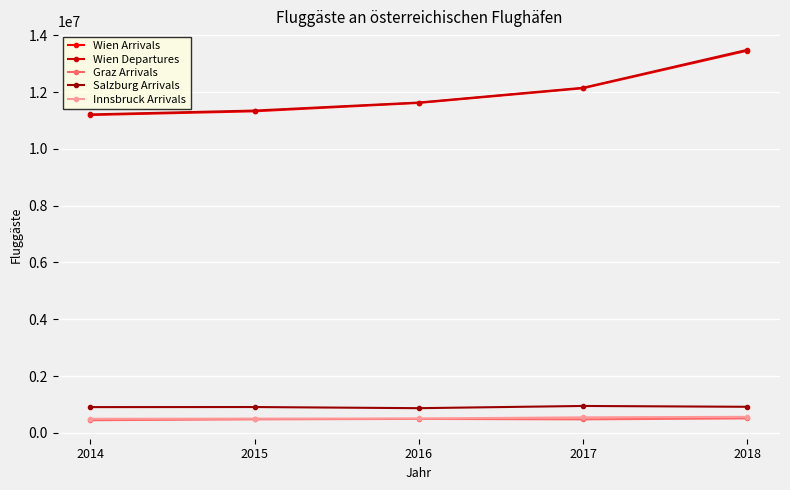

What is the value of the Wien Departures point at the 3rd from the left?

11631806